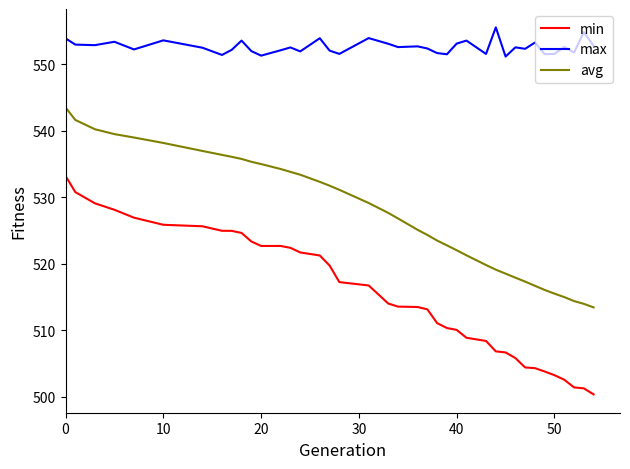

What is the difference between the maximum and minimum values in the max series?

4.4